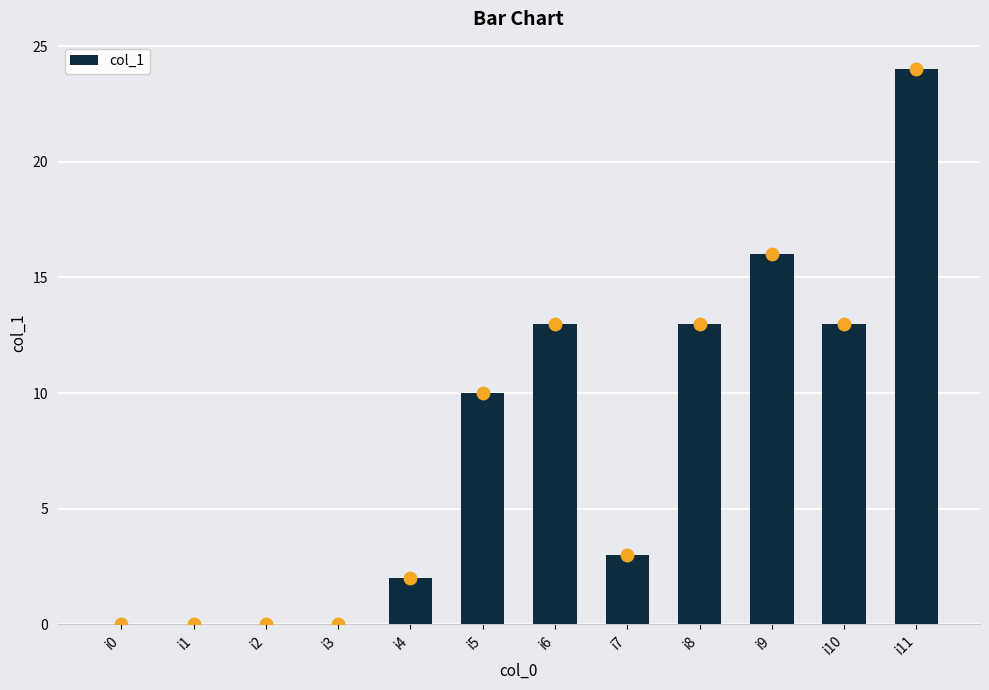

Between i4 and i10, which is larger?

i10